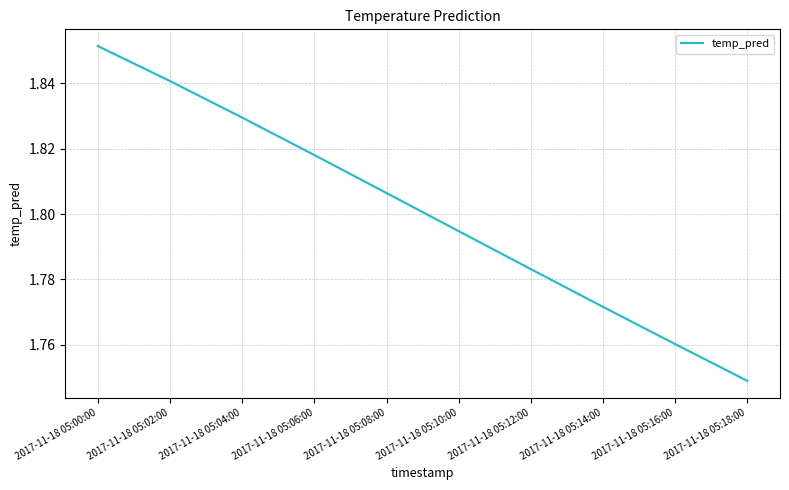

Is it true that the value at 2017-11-18 05:16:00 is 2.8?

False